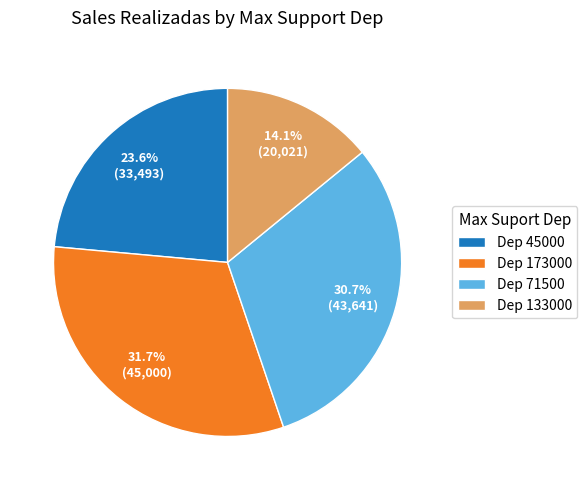

Which category has the biggest portion of the pie?

Dep 173000